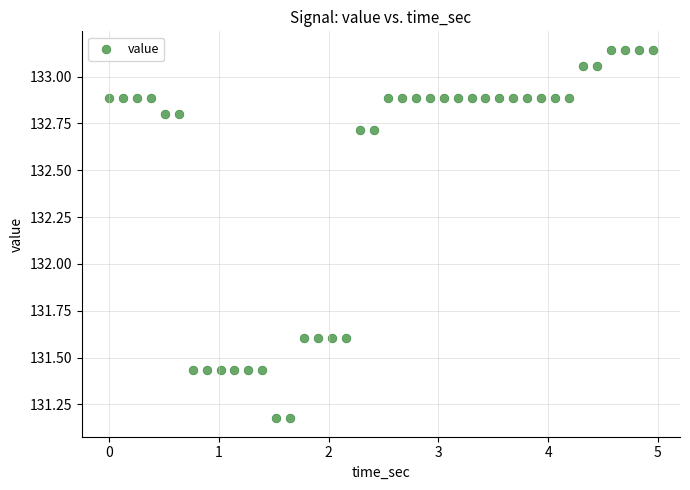

What is the range of X values (max minus min)?

5.0